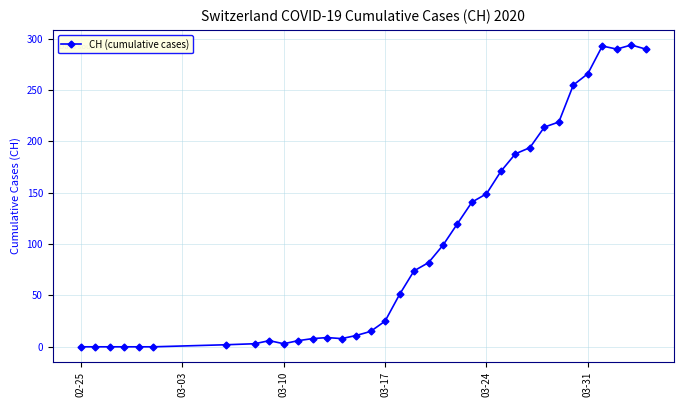

What is the value of the 30th point from the left?

255